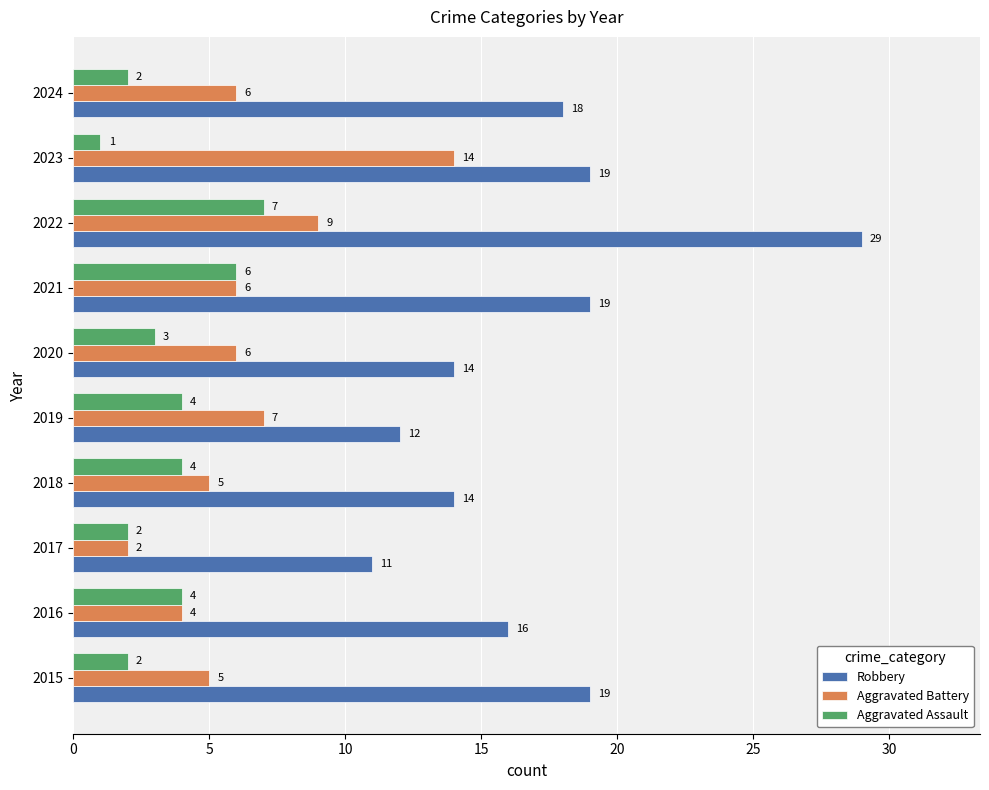

How many data points in Robbery are less than 18?

5